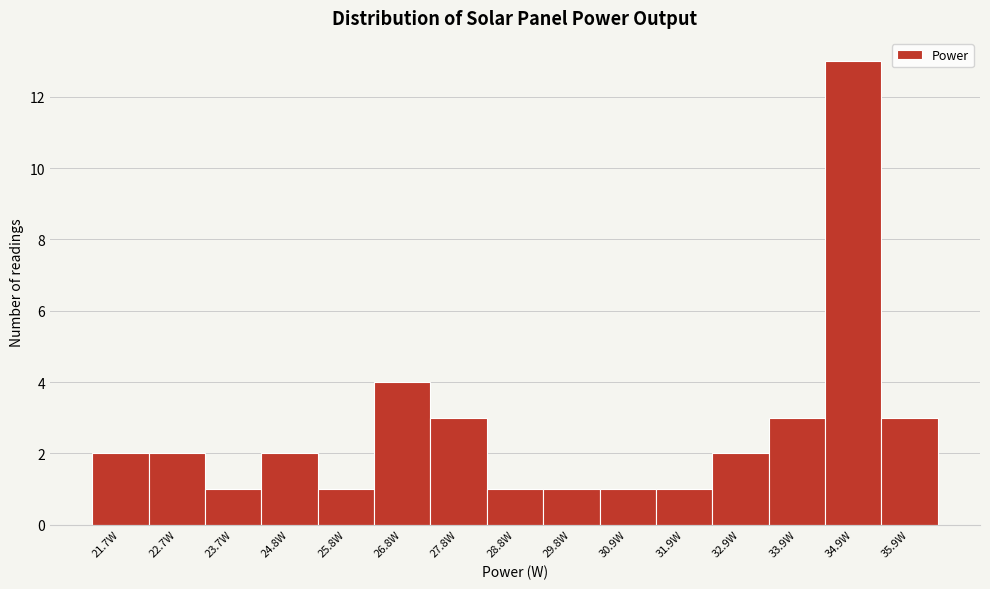

Reading left to right, transcribe all the data shown in this chart.

2	2	1	2	1	4	3	1	1	1	1	2	3	13	3